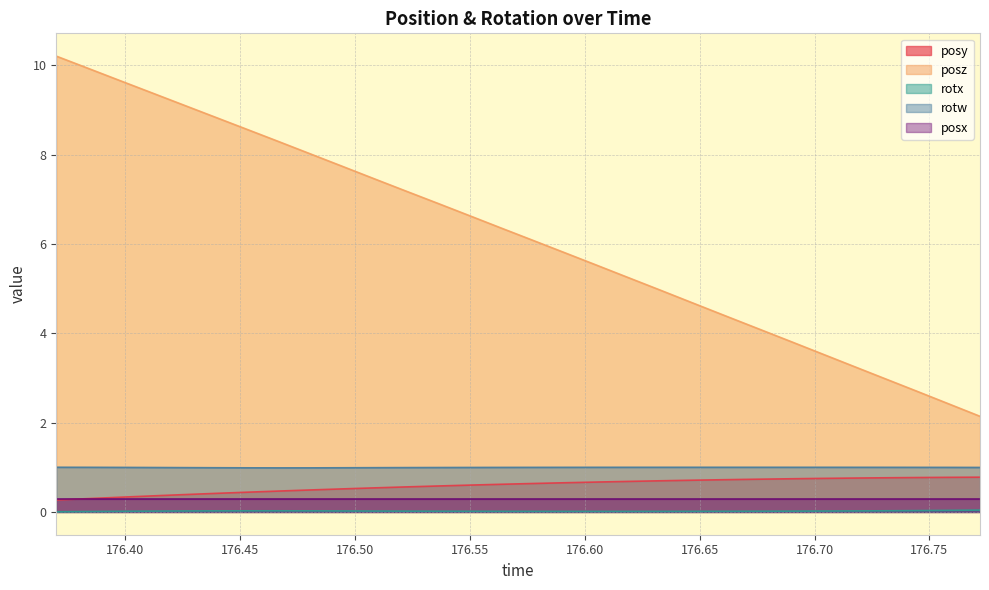

Count the number of data series in this chart.

5